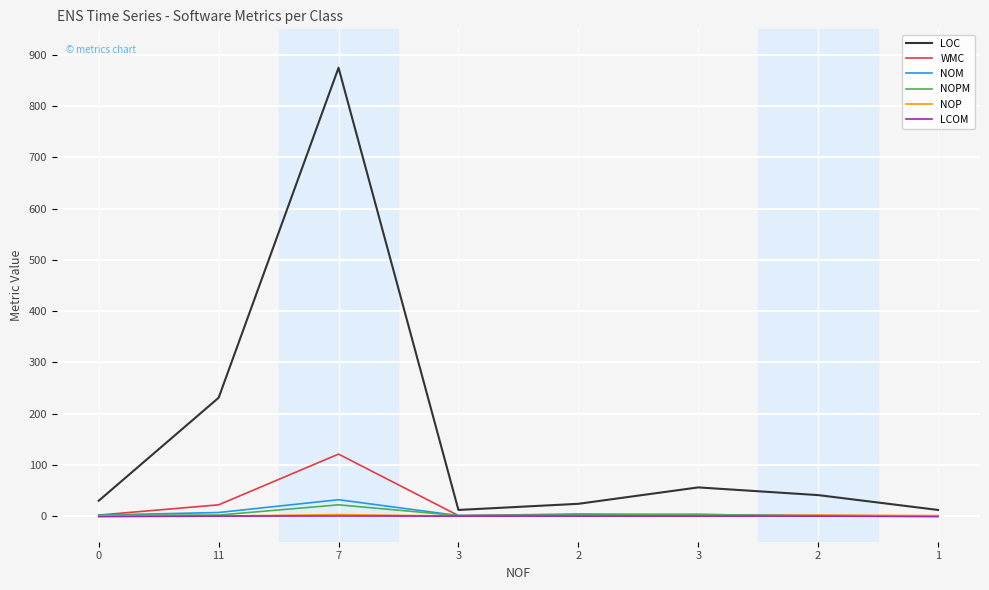

What are all the series names shown in the legend?

LOC, WMC, NOM, NOPM, NOP, LCOM